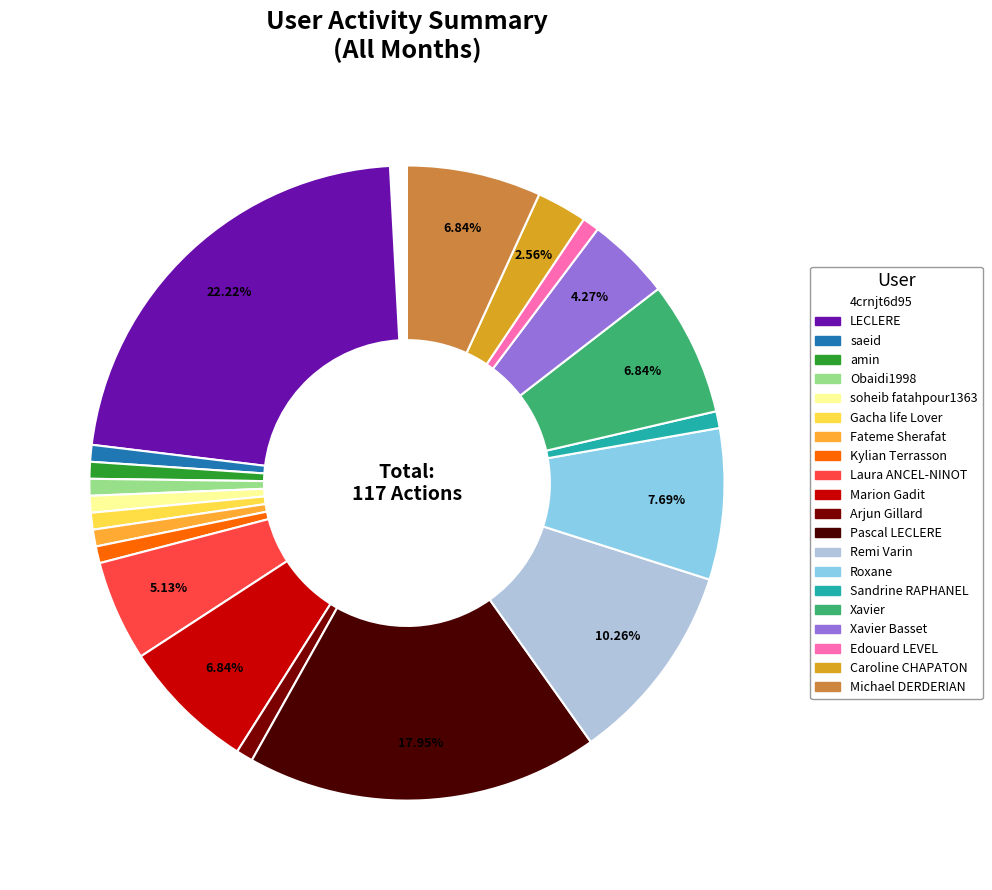

Is there any slice that represents more than half of the pie?

No